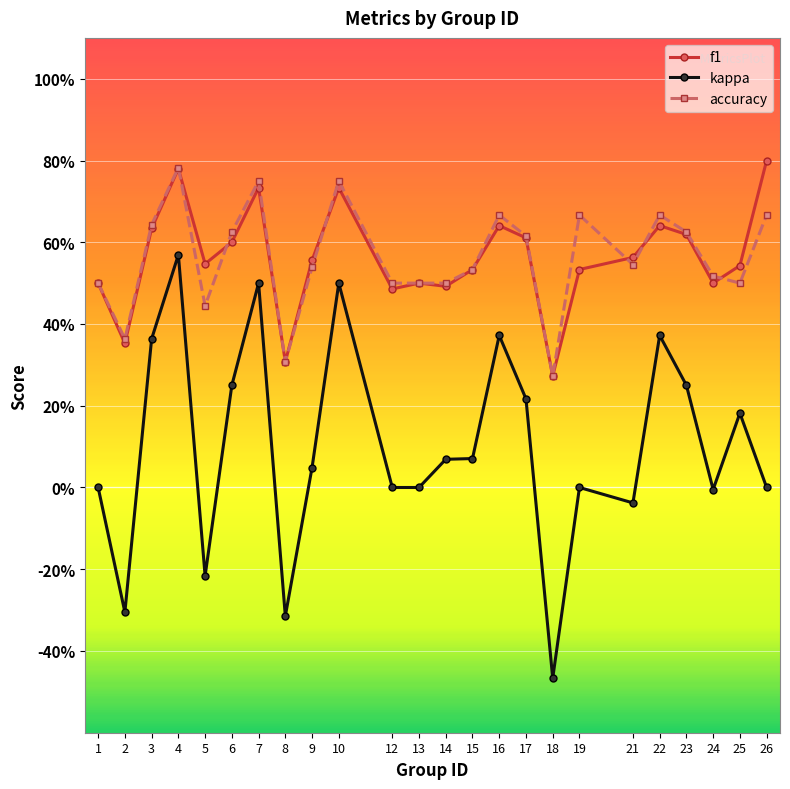

Is this an area chart (filled region under the line)?

No